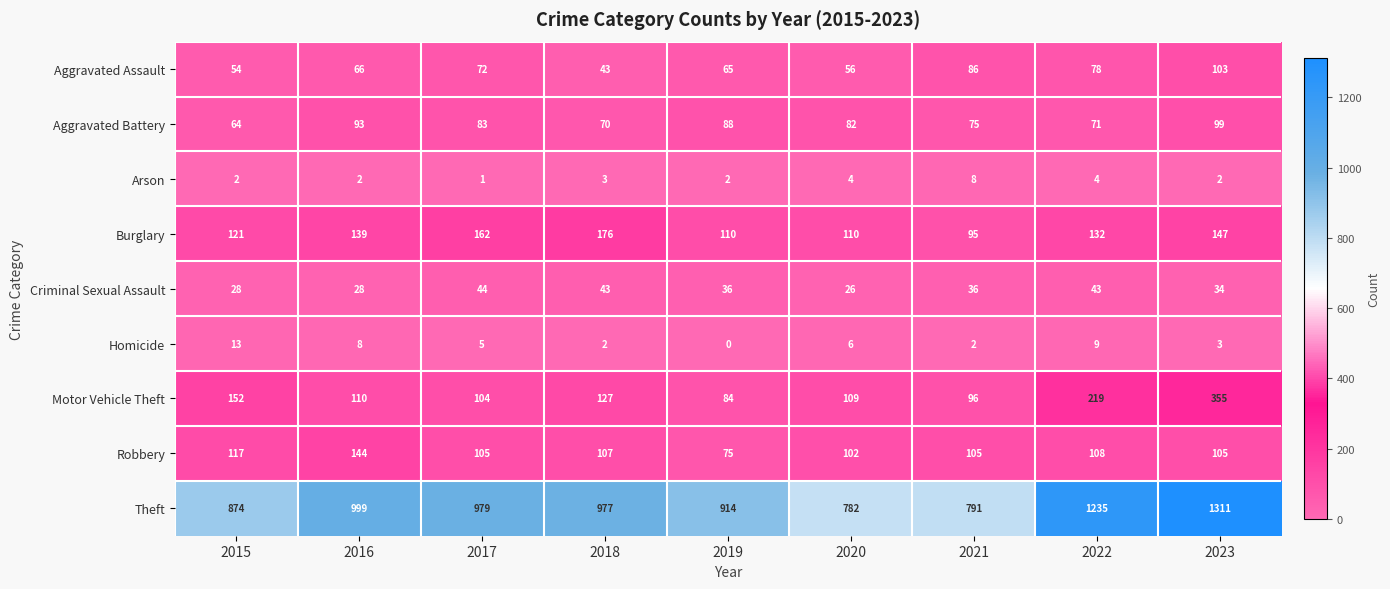

What is the difference between the Aggravated Assault values at 2017 and 2018?

29